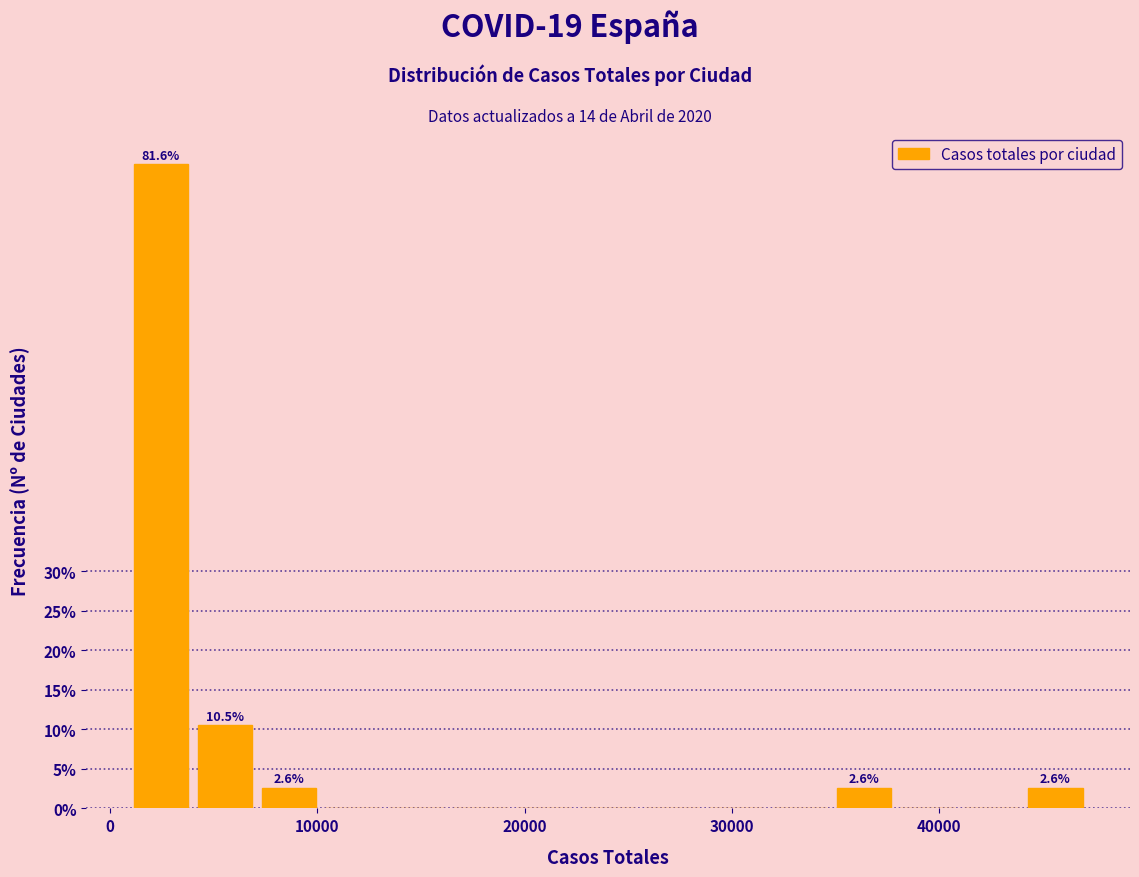

Read against the x-axis, roughly where is the centre of the tallest bar?

2000